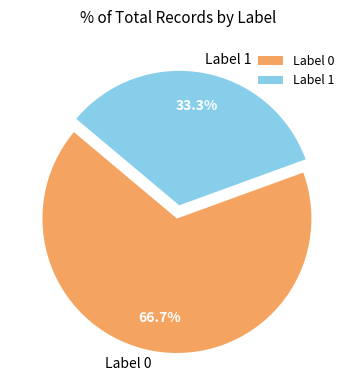

Which category has the biggest portion of the pie?

Label 0